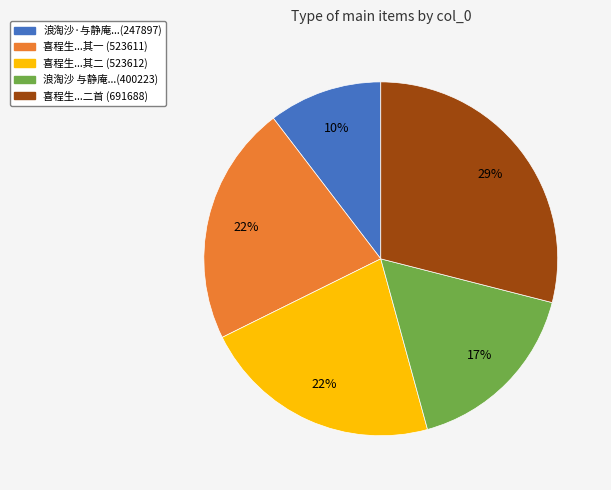

To the nearest percent, what is the average slice percentage?

20%